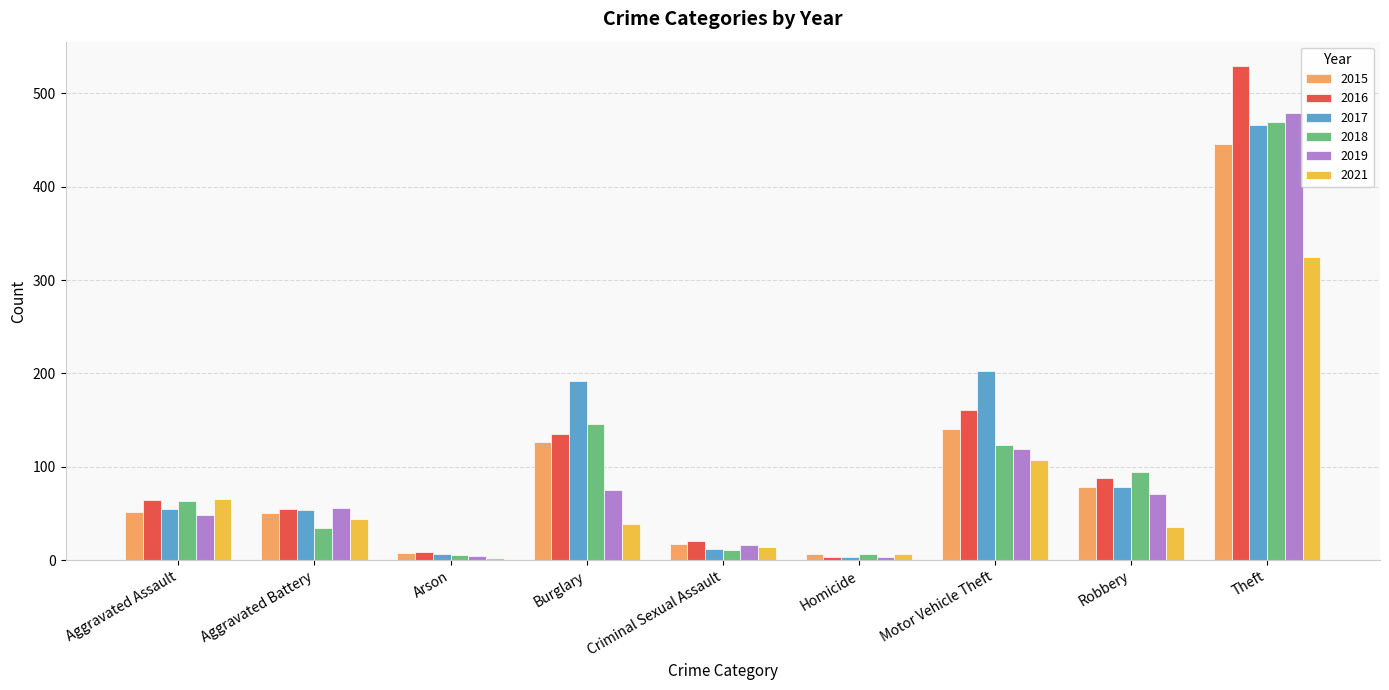

Is the value of 2016 at Criminal Sexual Assault greater than the value of 2015 at Robbery?

No